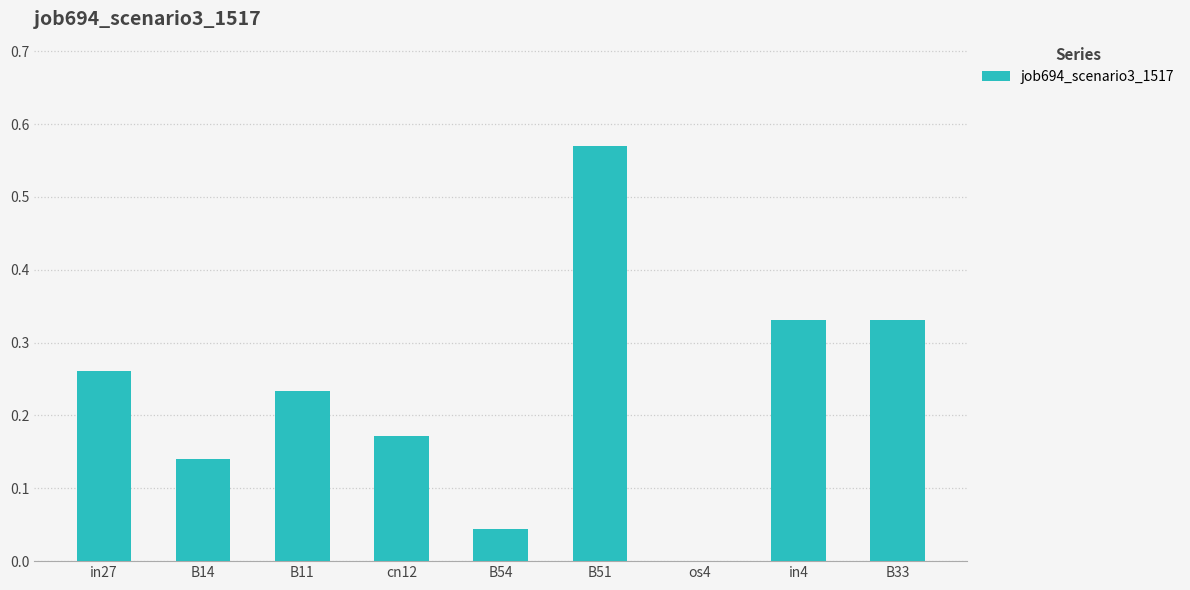

Between in27 and cn12, which is larger?

in27